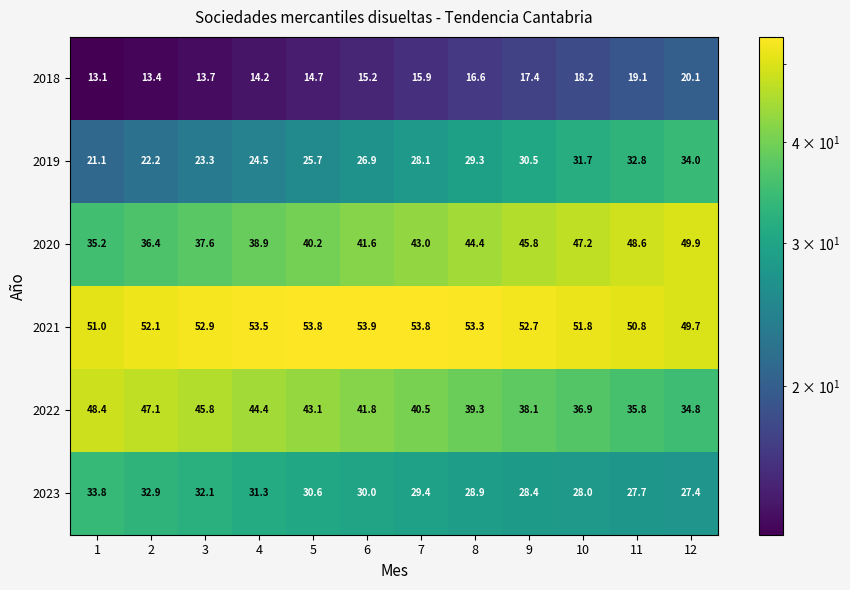

Which category has the lowest value in the 2023 series?

12